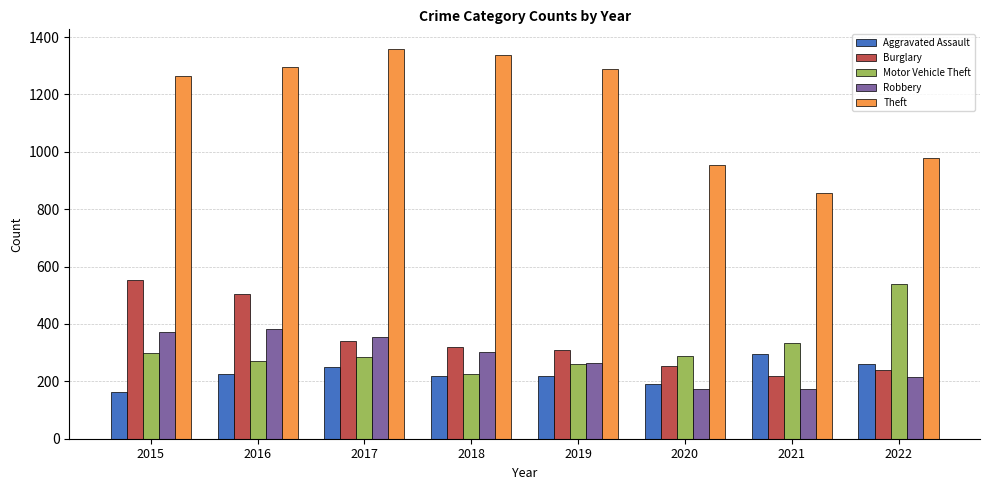

The value of Theft at 2019 is 1288. True or false?

True